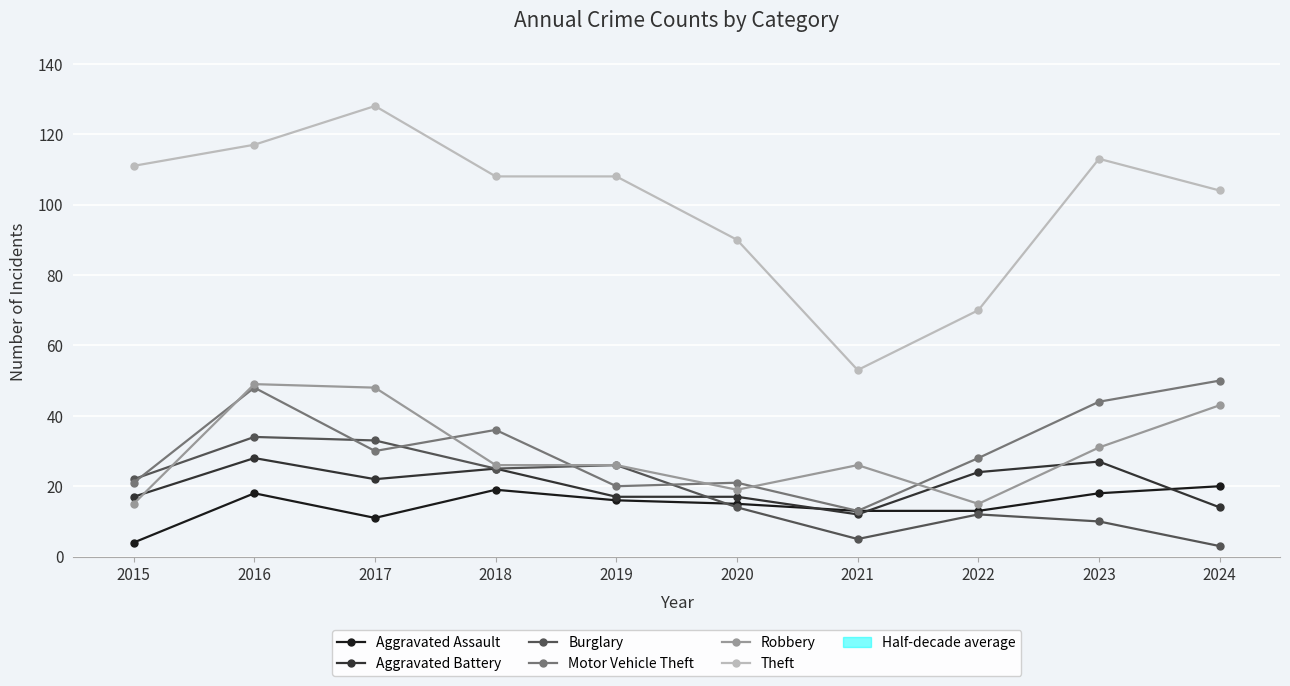

Reading left to right, transcribe all the data shown in this chart.

Aggravated Assault: 2015=4	2016=18	2017=11	2018=19	2019=16	2020=15	2021=13	2022=13	2023=18	2024=20
Aggravated Battery: 2015=17	2016=28	2017=22	2018=25	2019=17	2020=17	2021=12	2022=24	2023=27	2024=14
Burglary: 2015=22	2016=34	2017=33	2018=25	2019=26	2020=14	2021=5	2022=12	2023=10	2024=3
Motor Vehicle Theft: 2015=21	2016=48	2017=30	2018=36	2019=20	2020=21	2021=13	2022=28	2023=44	2024=50
Robbery: 2015=15	2016=49	2017=48	2018=26	2019=26	2020=19	2021=26	2022=15	2023=31	2024=43
Theft: 2015=111	2016=117	2017=128	2018=108	2019=108	2020=90	2021=53	2022=70	2023=113	2024=104